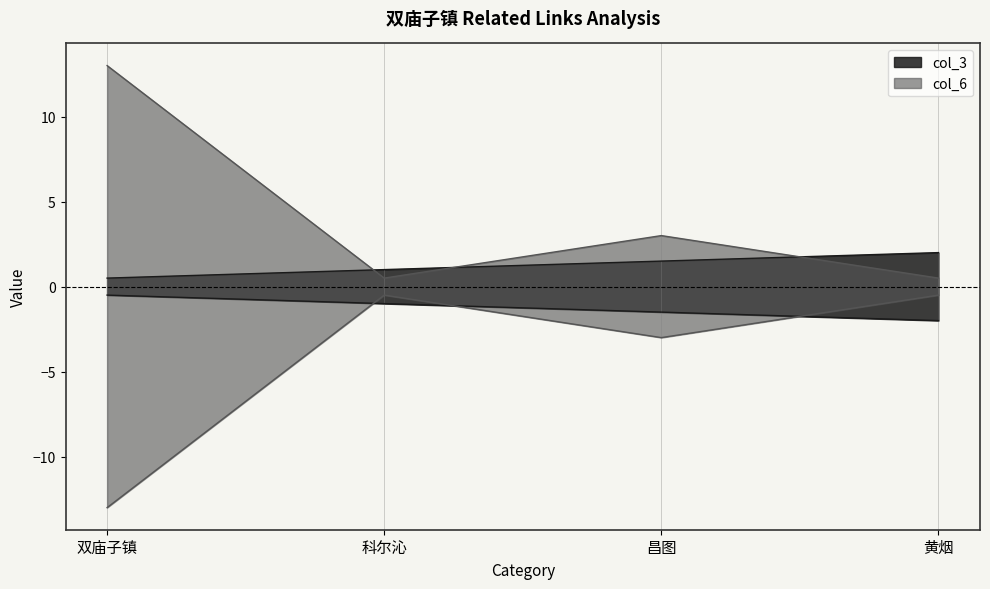

Does the chart display data point markers on the line(s)?

No